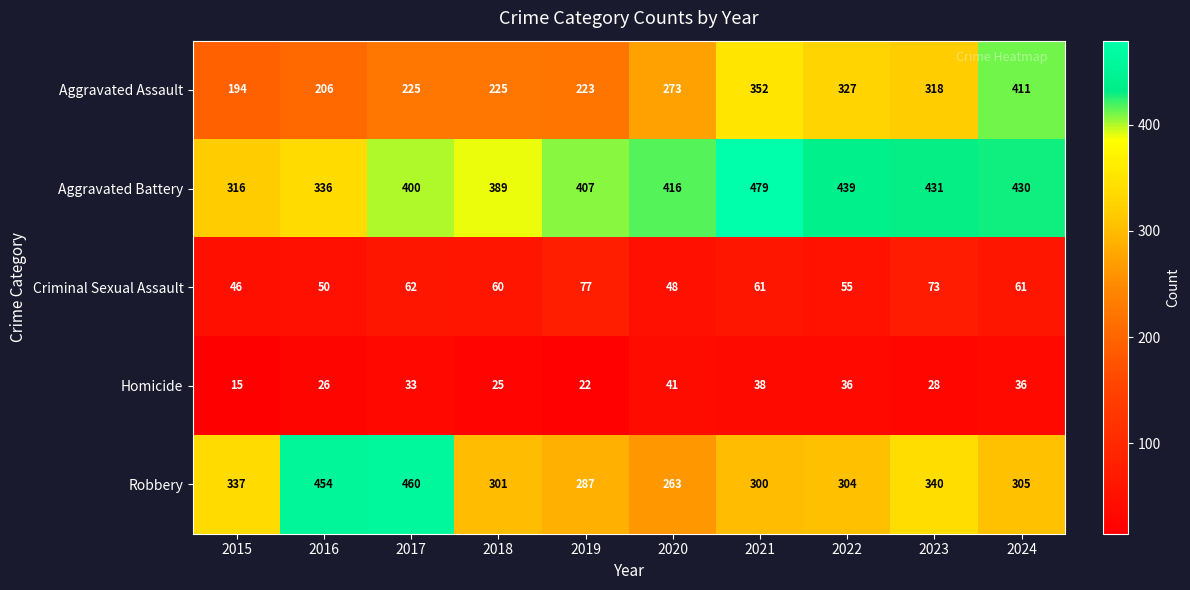

At 2016, list the series in order from smallest to largest.

Homicide, Criminal Sexual Assault, Aggravated Assault, Aggravated Battery, Robbery